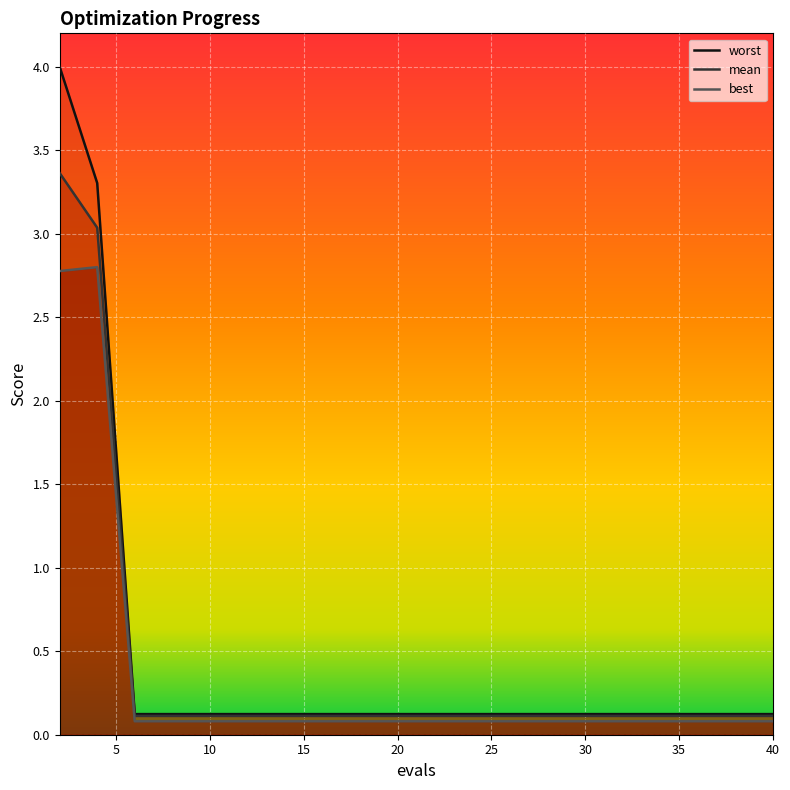

What is the value of the best point at the 15th from the left?

0.1